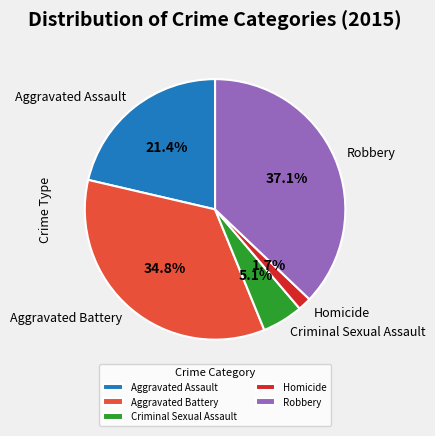

Rank the categories by value from highest to lowest.

Robbery, Aggravated Battery, Aggravated Assault, Criminal Sexual Assault, Homicide